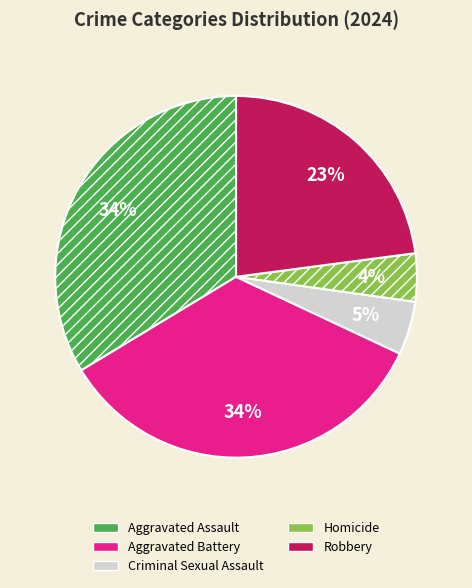

Is there a majority slice in this chart?

No